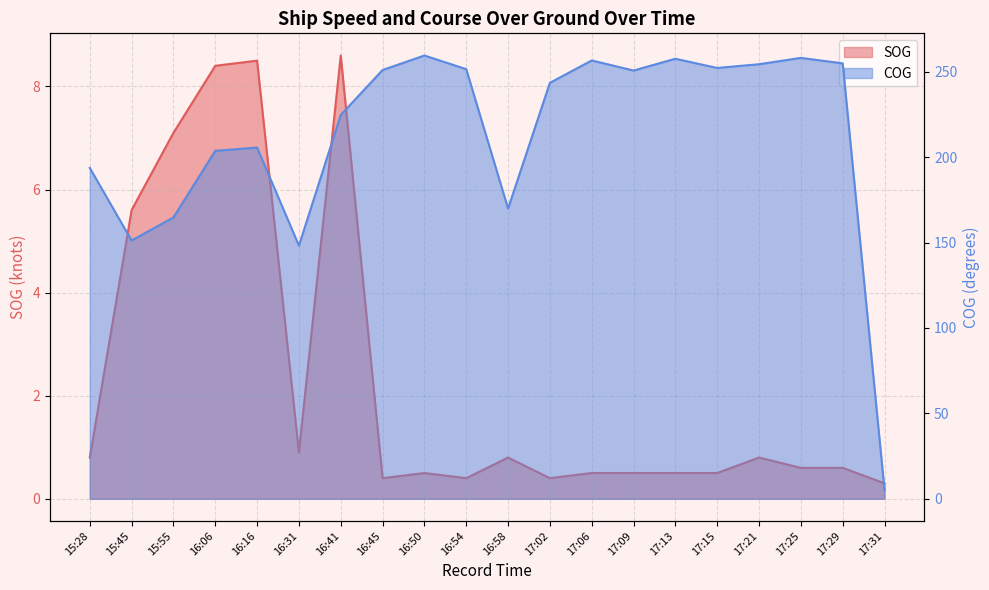

What is the label of the 20th point from the left?

17:31